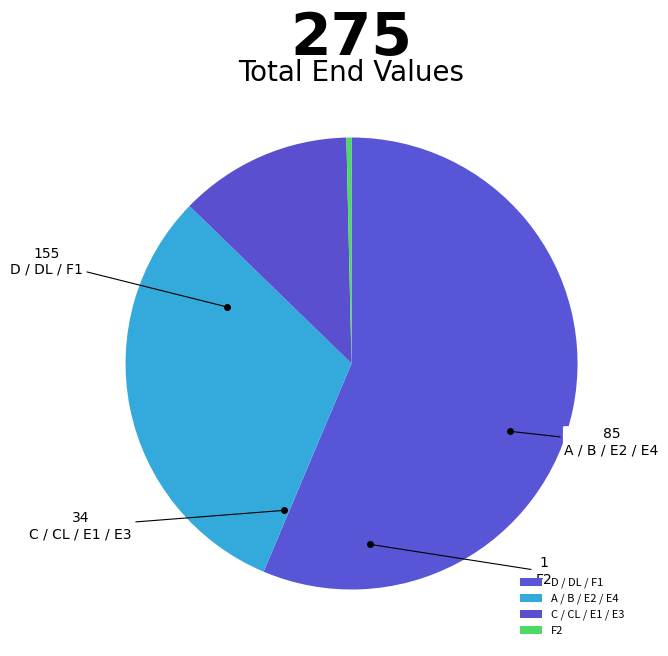

Count the number of slices in the pie.

4